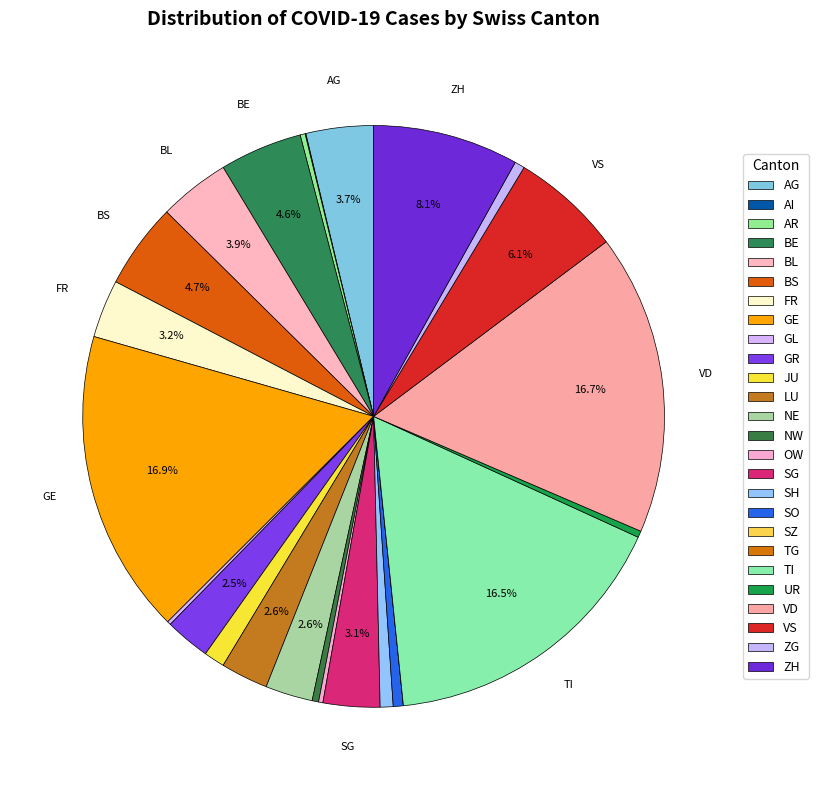

Which has a higher value, VS or JU?

VS